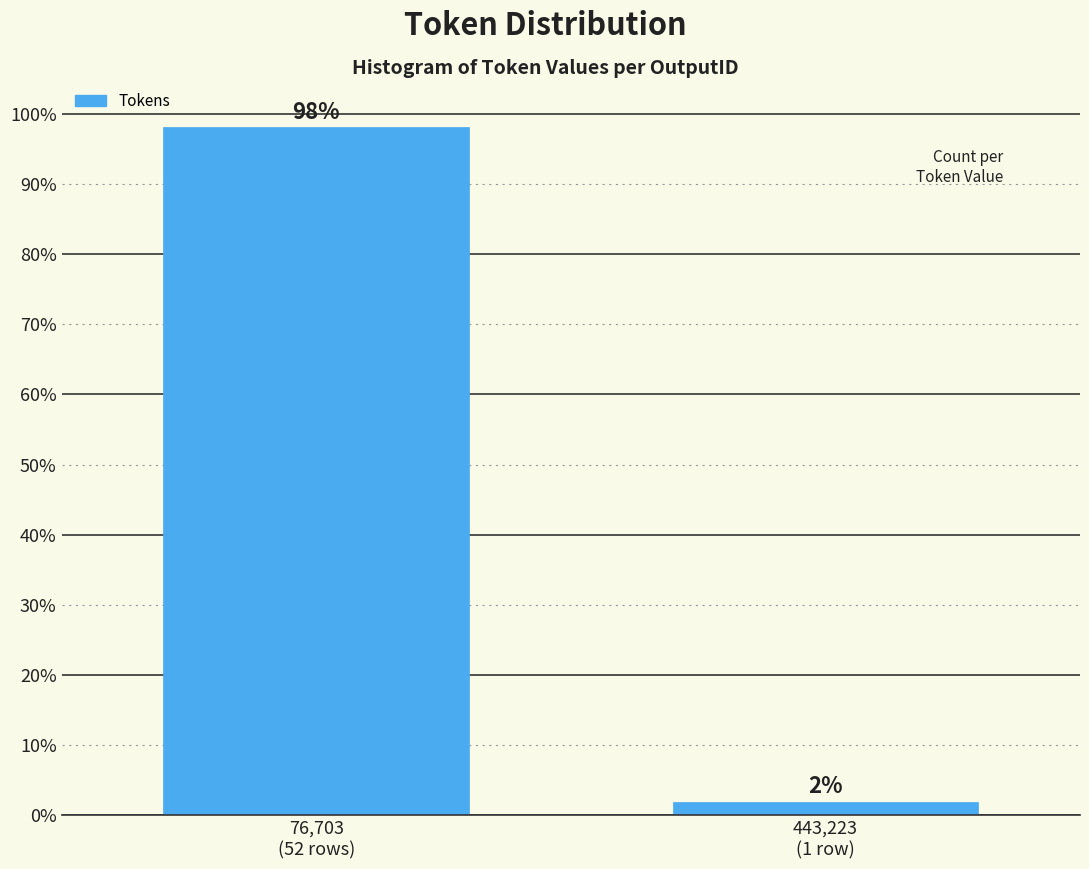

What is the greatest value displayed?

98.1